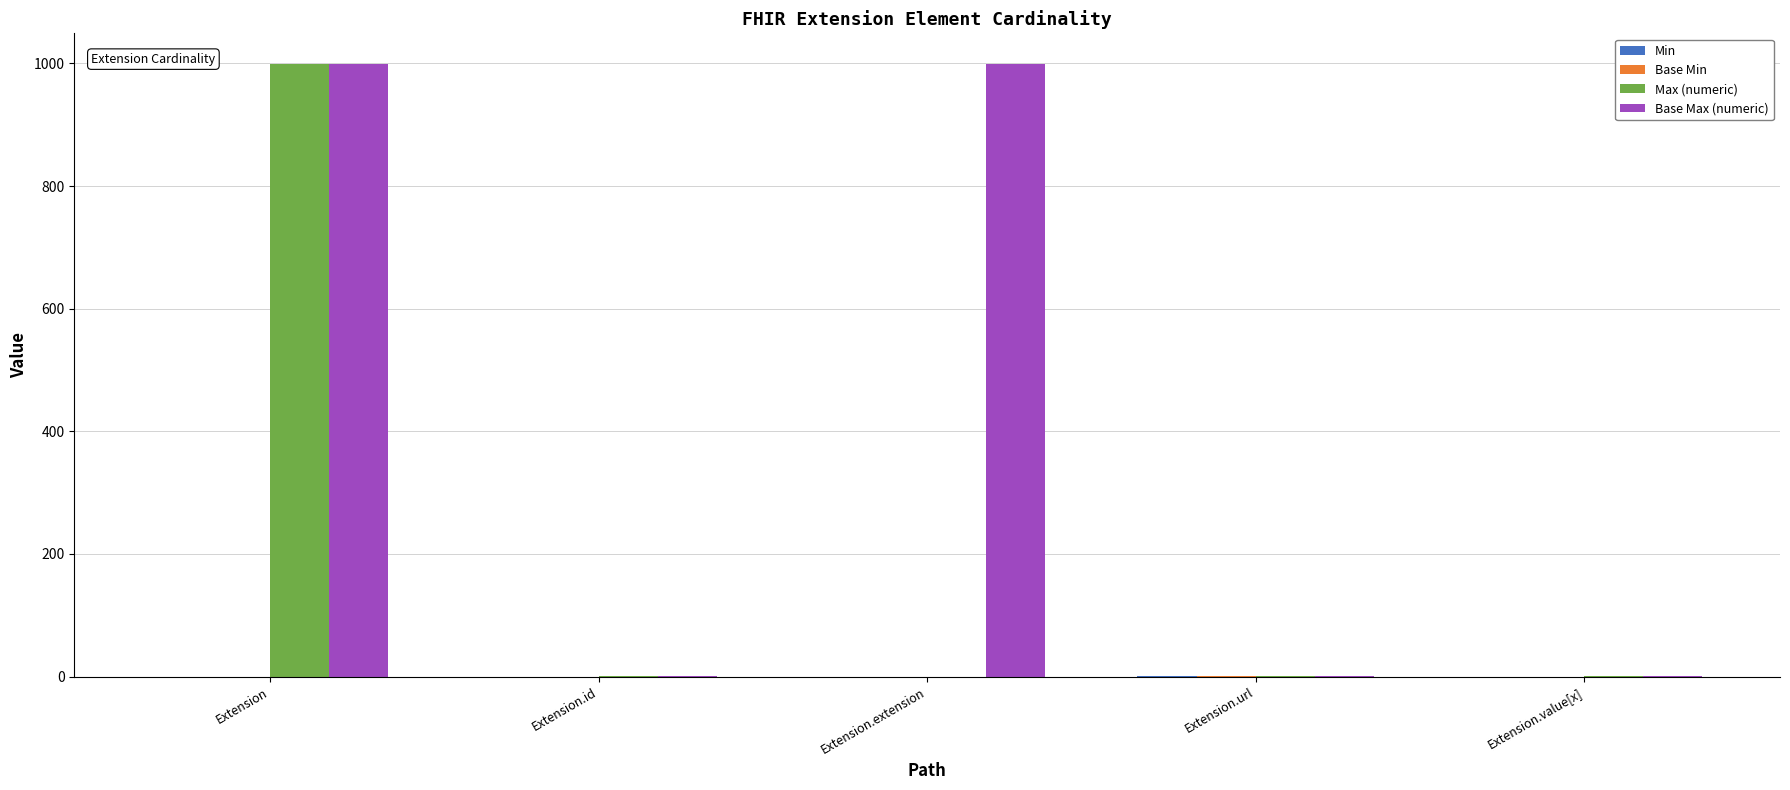

The Base Max (numeric) series shows 999 at Extension. True or false?

True